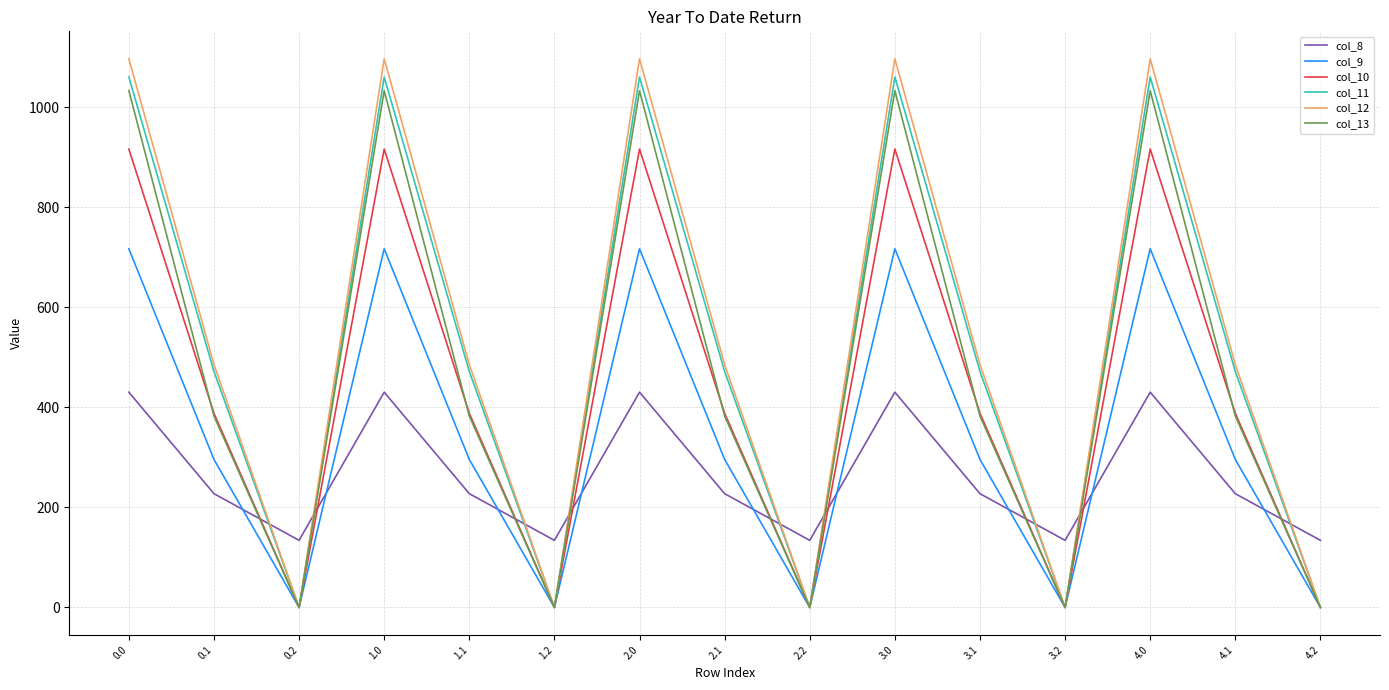

What is the sum of all col_12 values?

7910.4